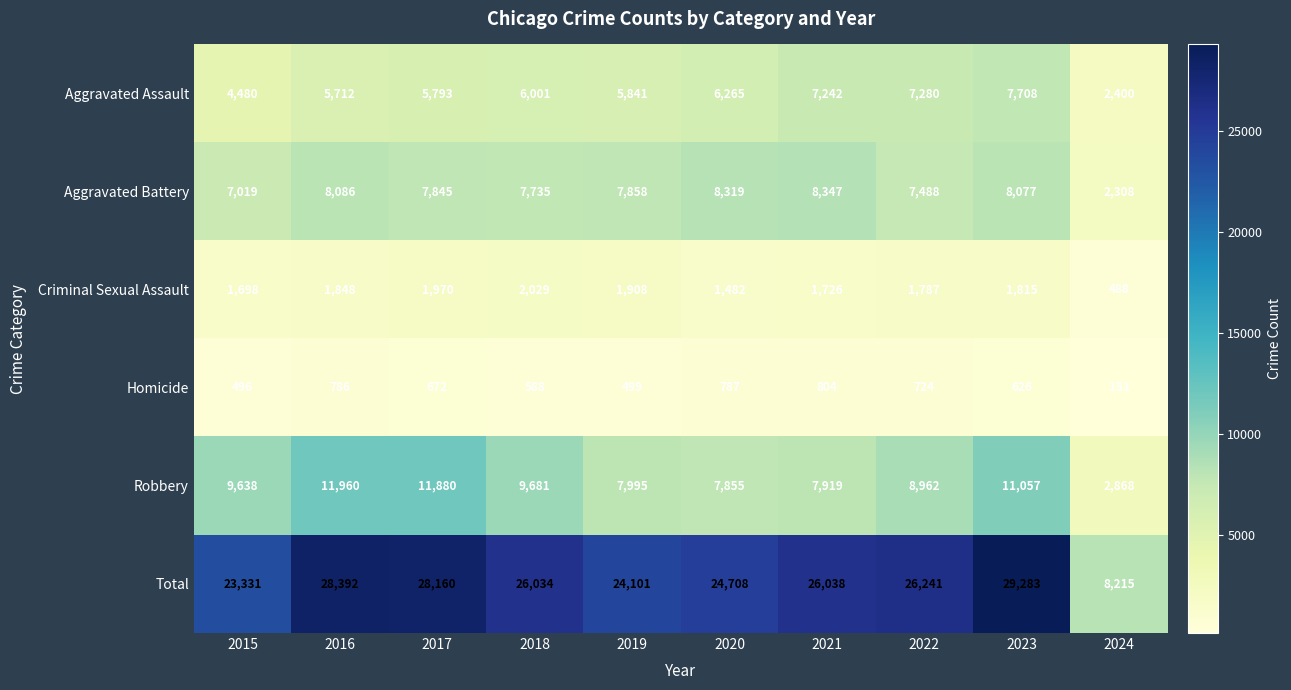

Which series has the widest spread of values?

Total